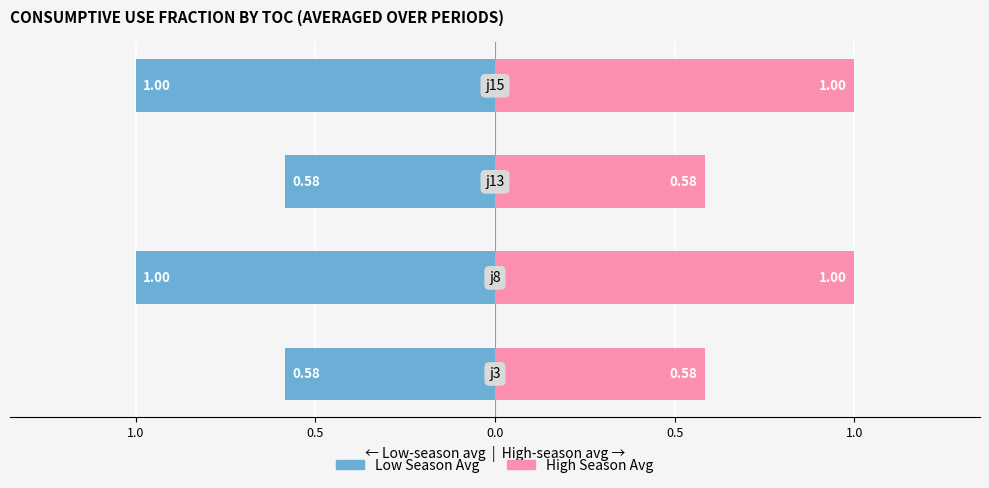

What is the greatest value displayed?

1.0